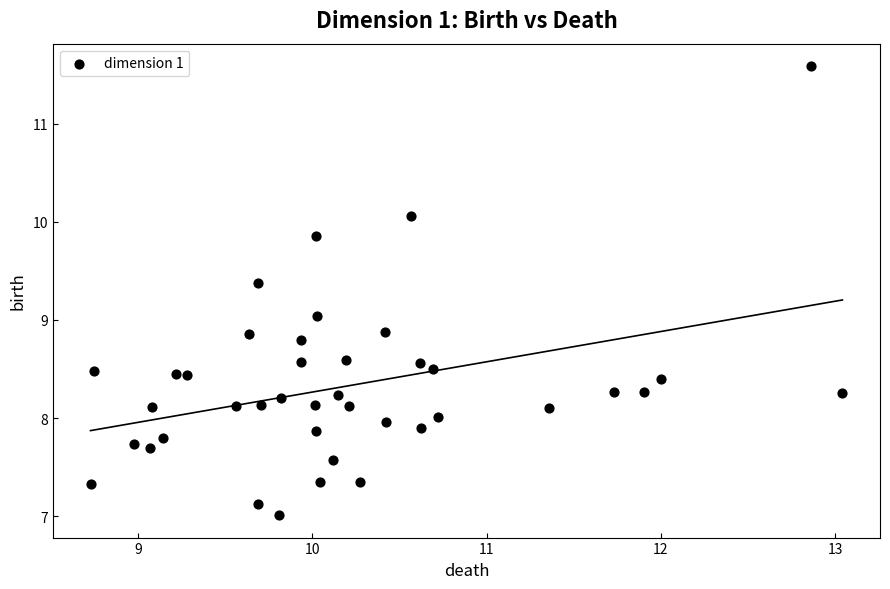

What is the range of Y values (max minus min)?

4.6